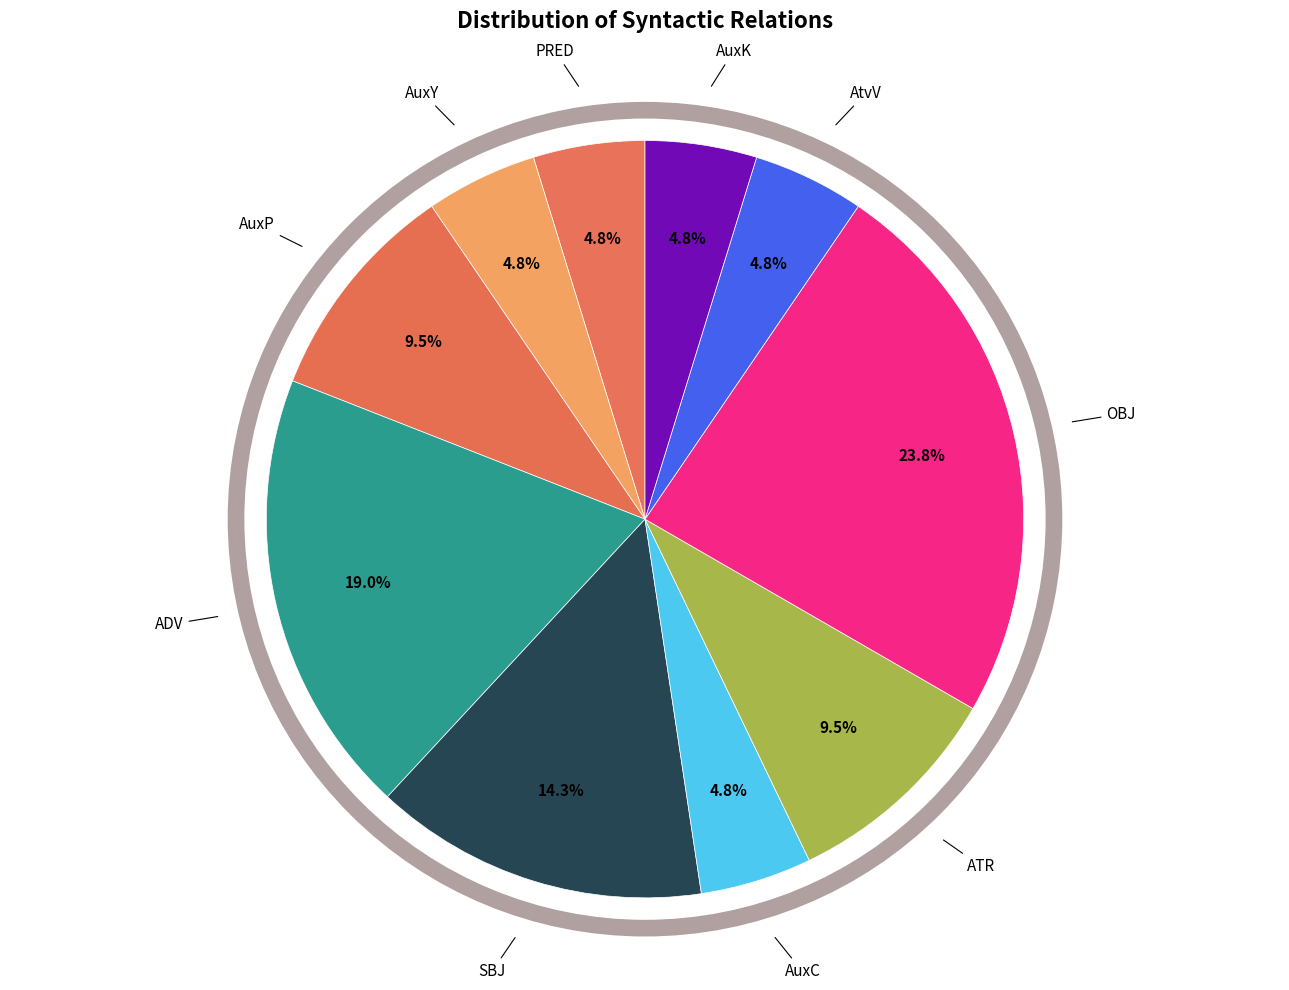

Count the number of slices in the pie.

10